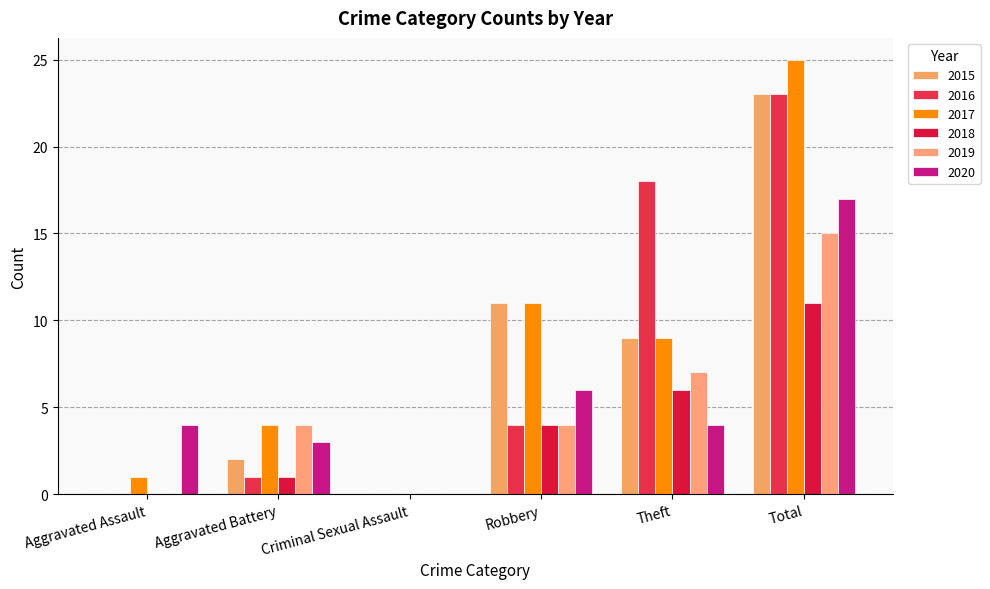

Reading left to right, what are all the values shown in this chart?

2015: 0	2	0	11	9	23
2016: 0	1	0	4	18	23
2017: 1	4	0	11	9	25
2018: 0	1	0	4	6	11
2019: 0	4	0	4	7	15
2020: 4	3	0	6	4	17